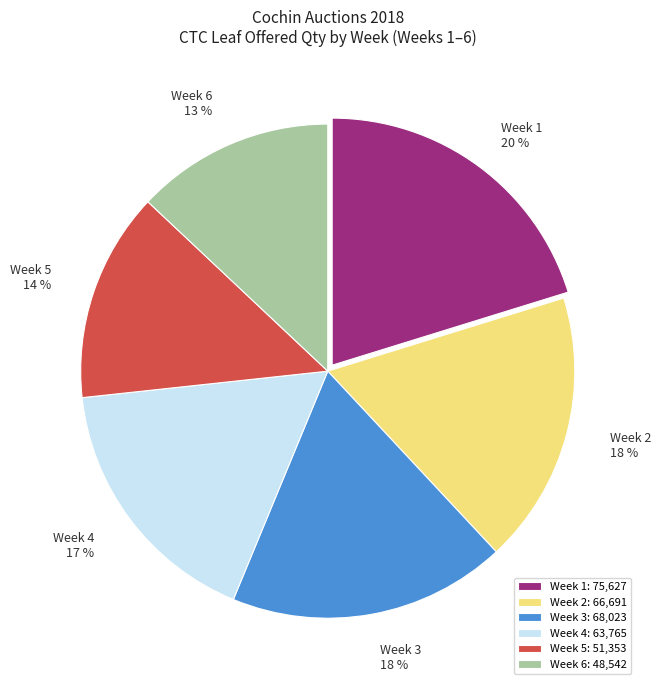

True or false: Week 5 accounts for 14% of the total.

True